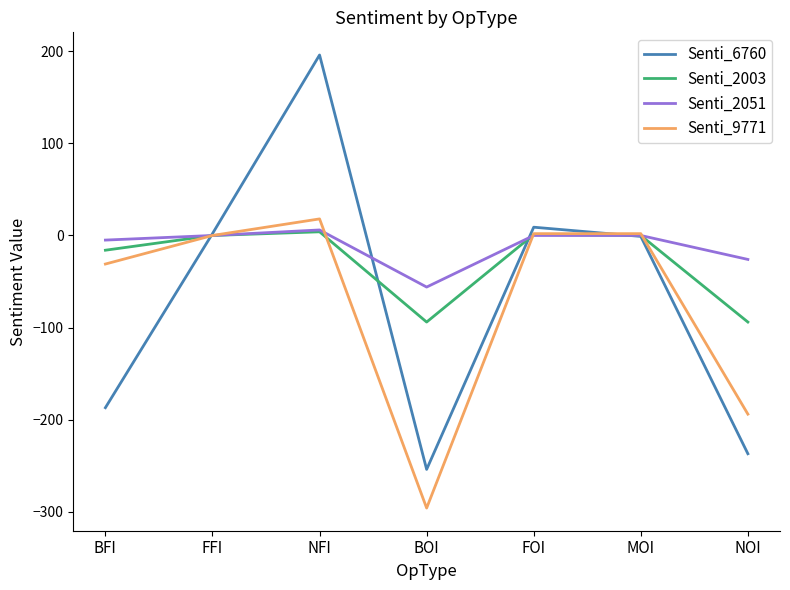

The value of Senti_2051 at FFI is -40. True or false?

False